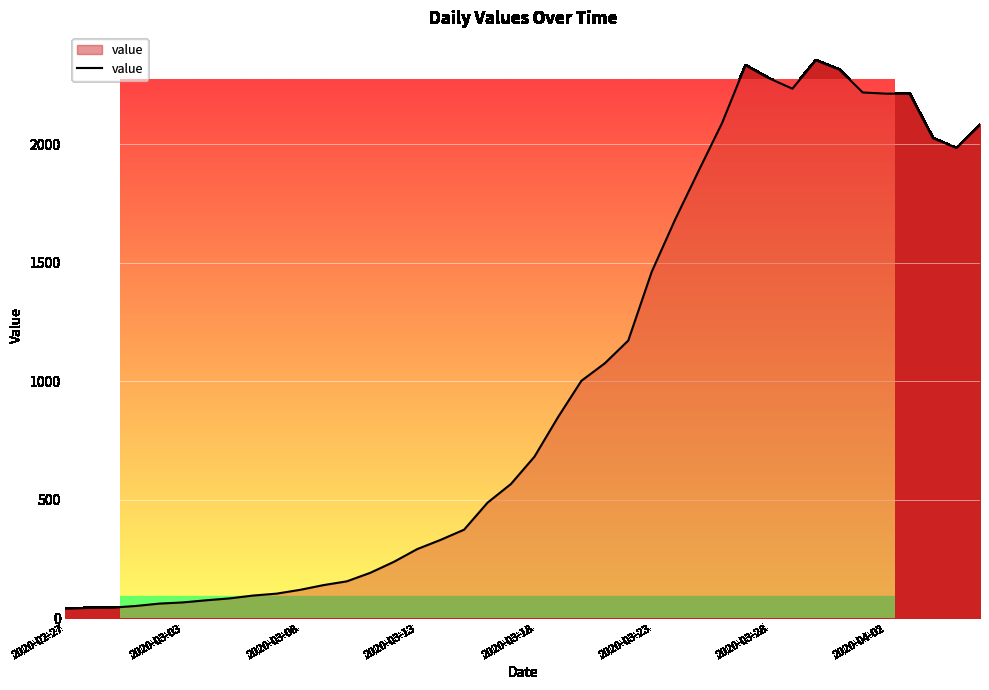

List the labels in order of value, largest first.

2020-03-30, 2020-03-27, 2020-03-31, 2020-03-28, 2020-03-29, 2020-04-01, 2020-04-02, 2020-04-03, 2020-03-26, 2020-04-06, 2020-04-04, 2020-04-05, 2020-03-25, 2020-03-24, 2020-03-23, 2020-03-22, 2020-03-21, 2020-03-20, 2020-03-19, 2020-03-18, 2020-03-17, 2020-03-16, 2020-03-15, 2020-03-14, 2020-03-13, 2020-03-12, 2020-03-11, 2020-03-10, 2020-03-09, 2020-03-08, 2020-03-07, 2020-03-06, 2020-03-05, 2020-03-04, 2020-03-03, 2020-03-02, 2020-03-01, 2020-02-29, 2020-02-28, 2020-02-27